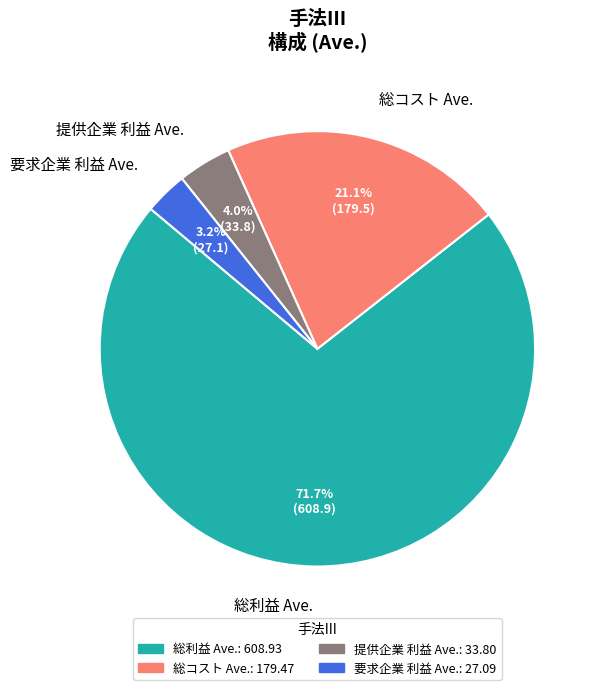

Count the number of slices in the pie.

4